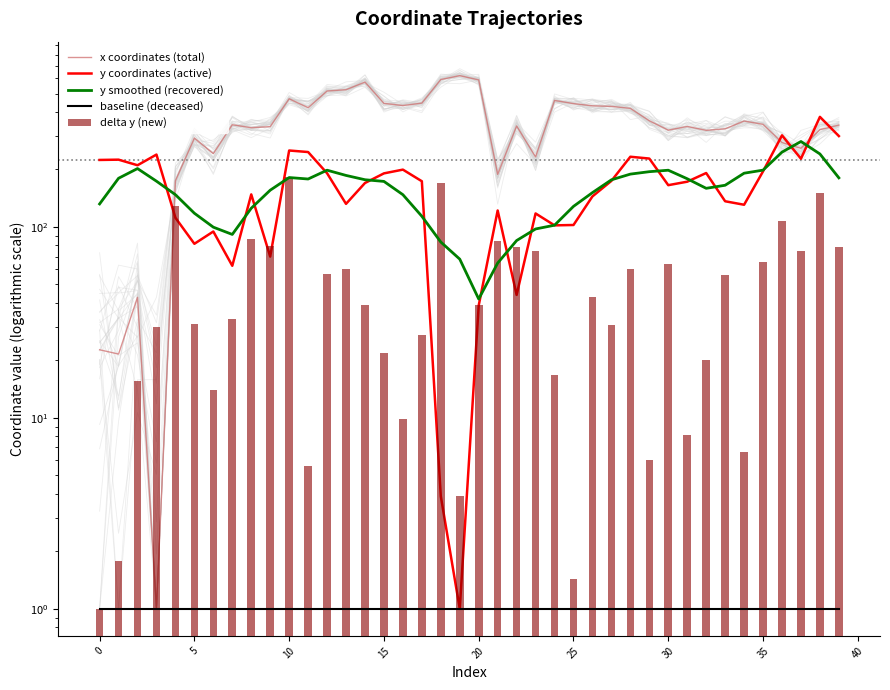

True or false: delta y (new) has a value of 60.0 at 13.

True